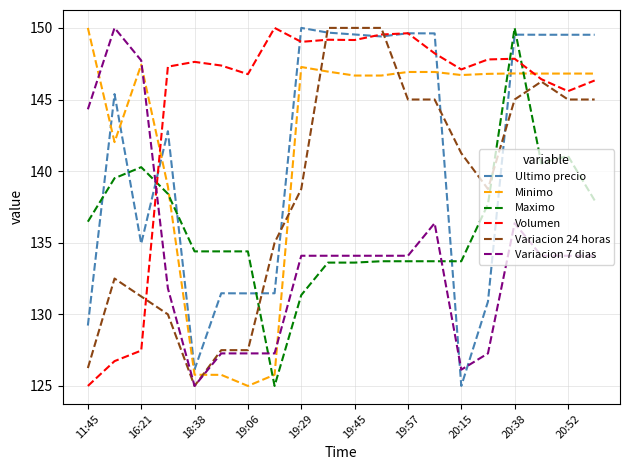

What is the minimum value for Ultimo precio?

125.0